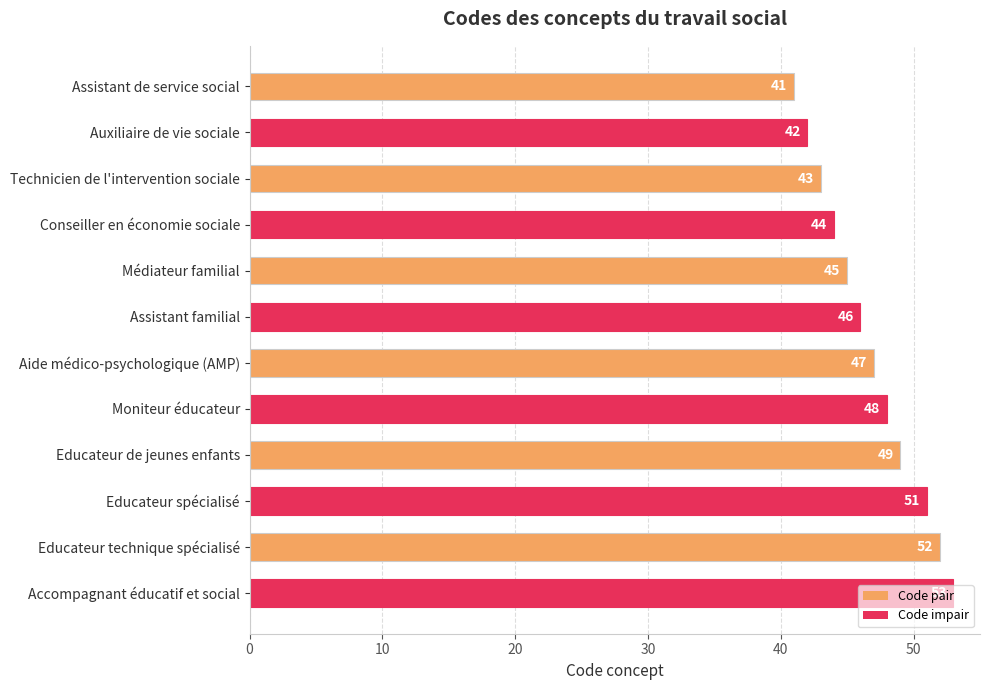

How many data points are less than 47?

6